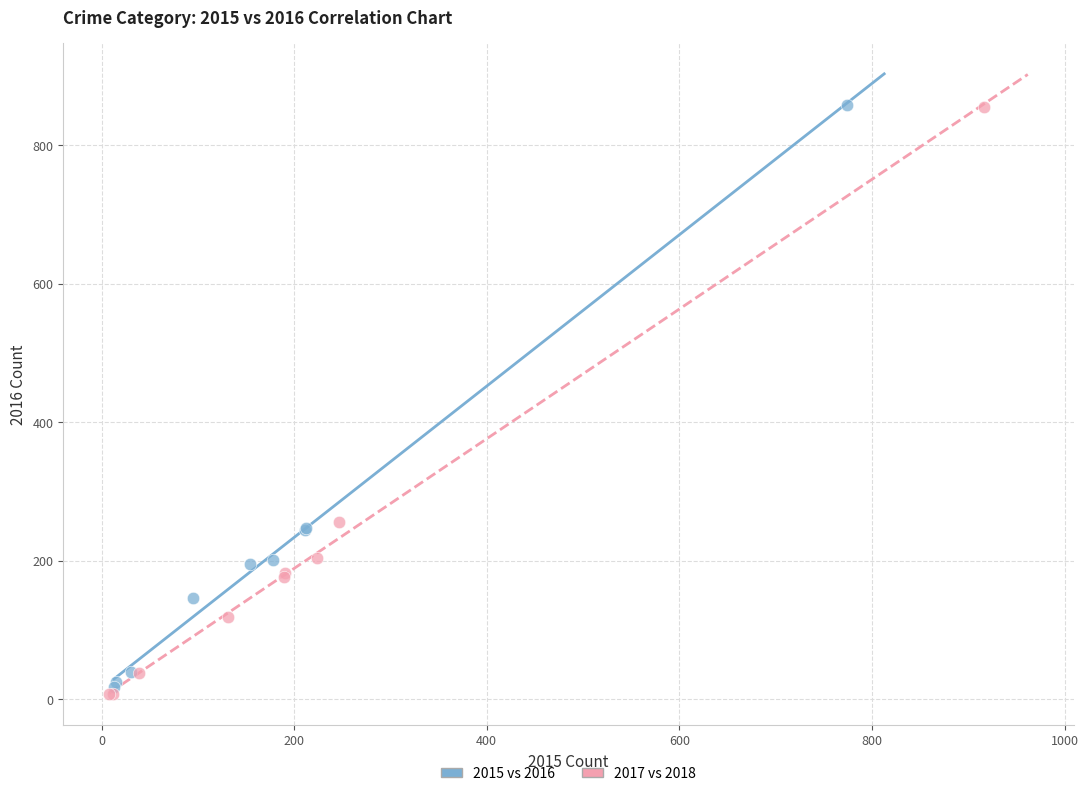

What are all the series names shown in the legend?

2015 vs 2016, 2017 vs 2018